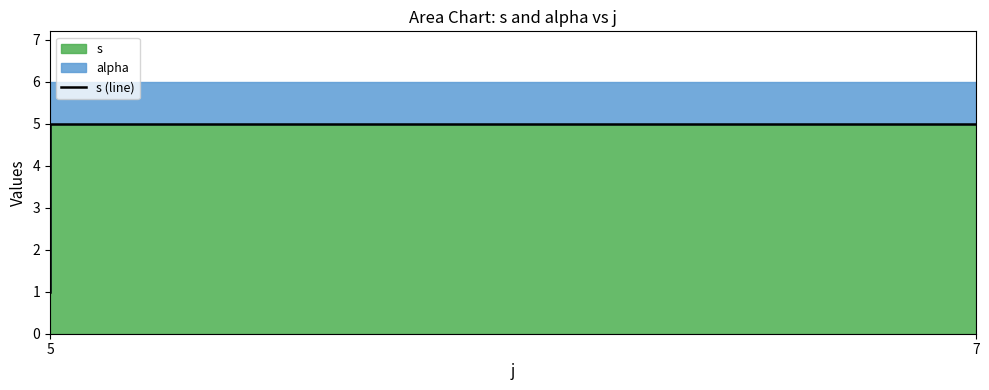

Reading left to right, what are all the values shown in this chart?

1	2	4	5	5